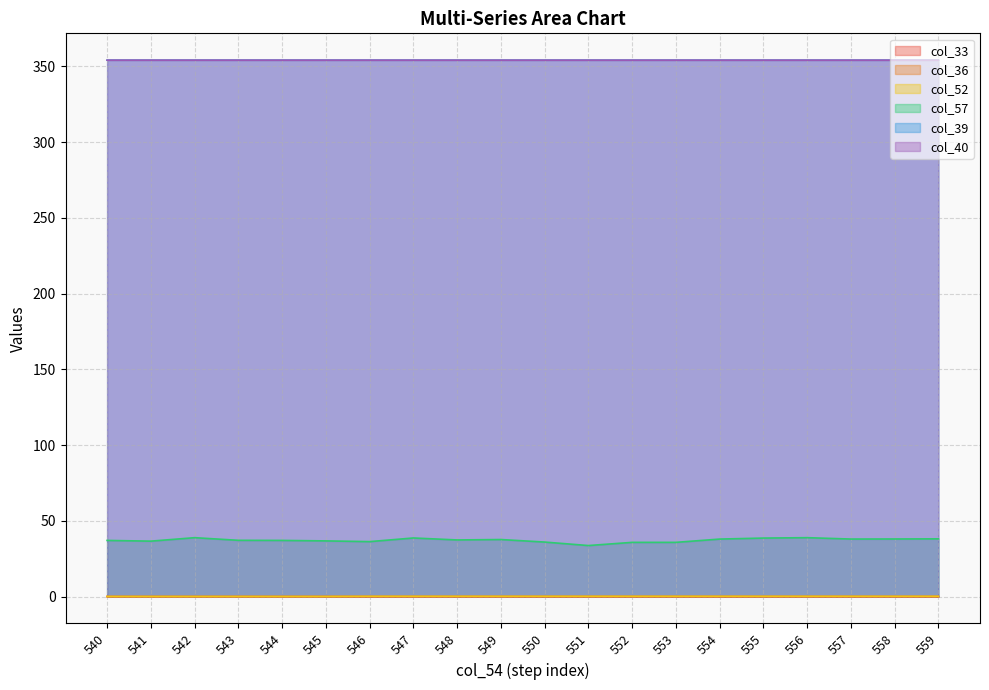

What is the total value across all series at 553?

744.4